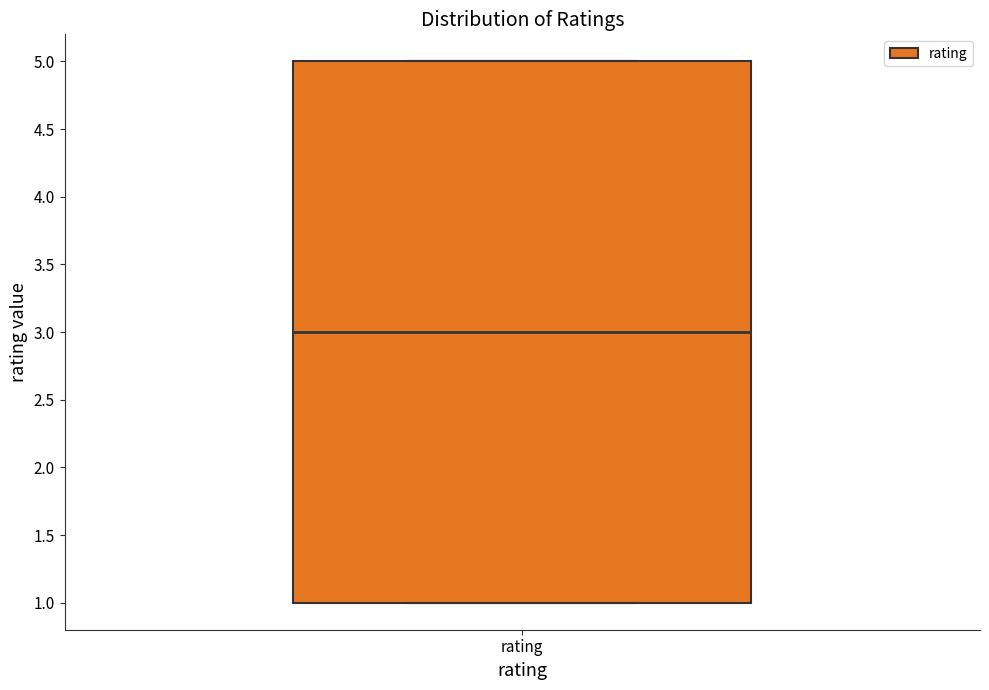

Where is the lower edge of the box for rating on the y-axis? The values are not printed on the chart, so give them approximately, as read against the axis.

1